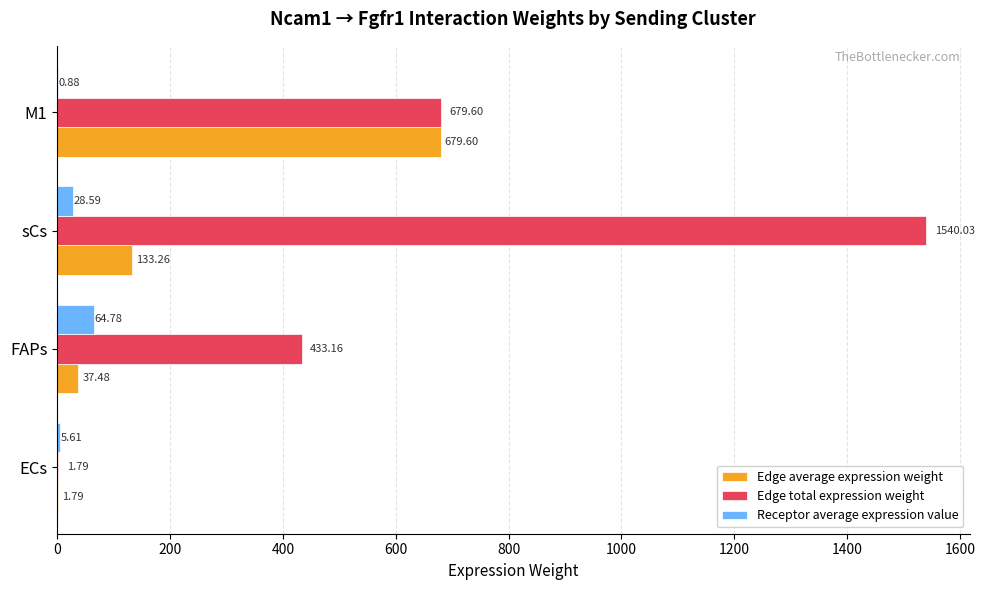

At which category does the chart reach its peak across all series?

sCs